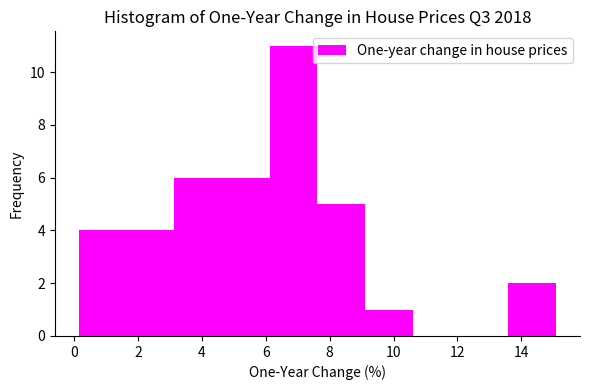

How tall is the bar that spans 0.2 to 1.6 on the x-axis? Neither the bar edges nor the heights are printed on the chart, so give them approximately, as read against the axes.

4